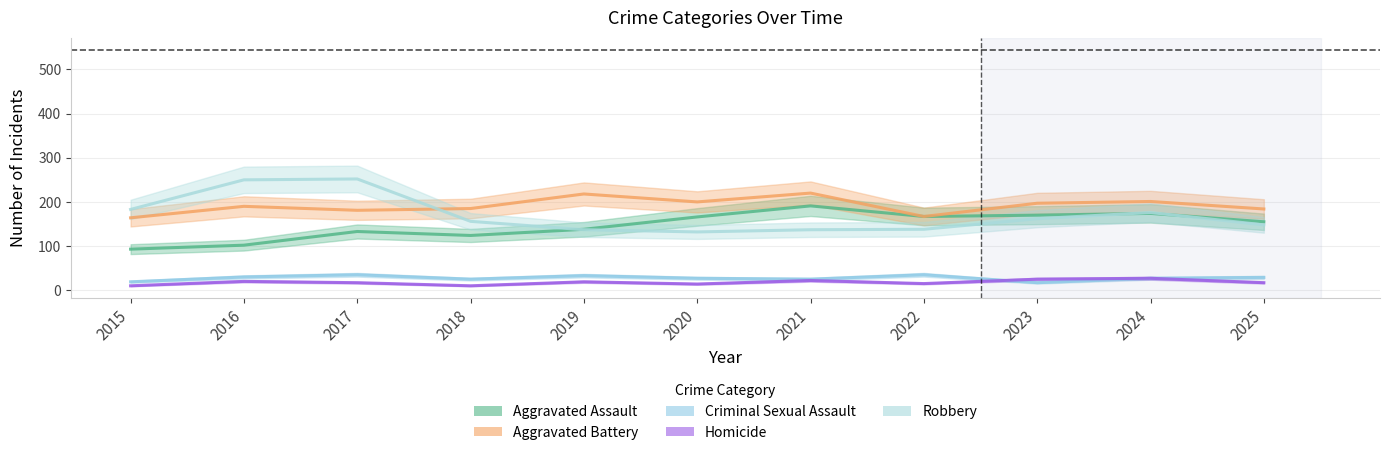

Is it true that Aggravated Assault equals 133 at 2017?

True